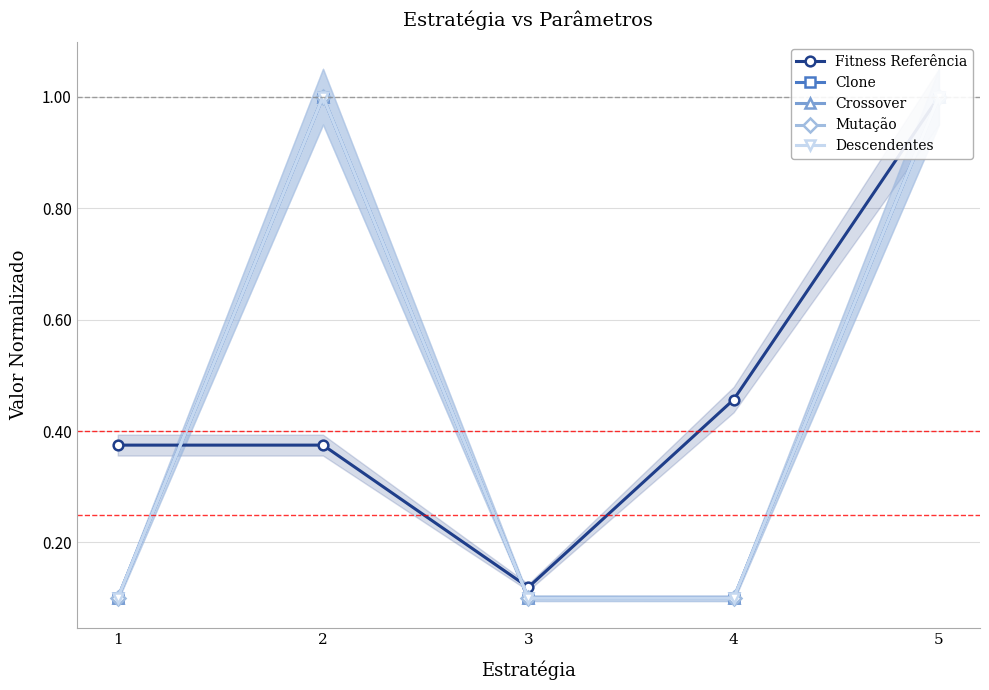

What is the difference between the maximum and minimum values in the Mutação series?

0.9